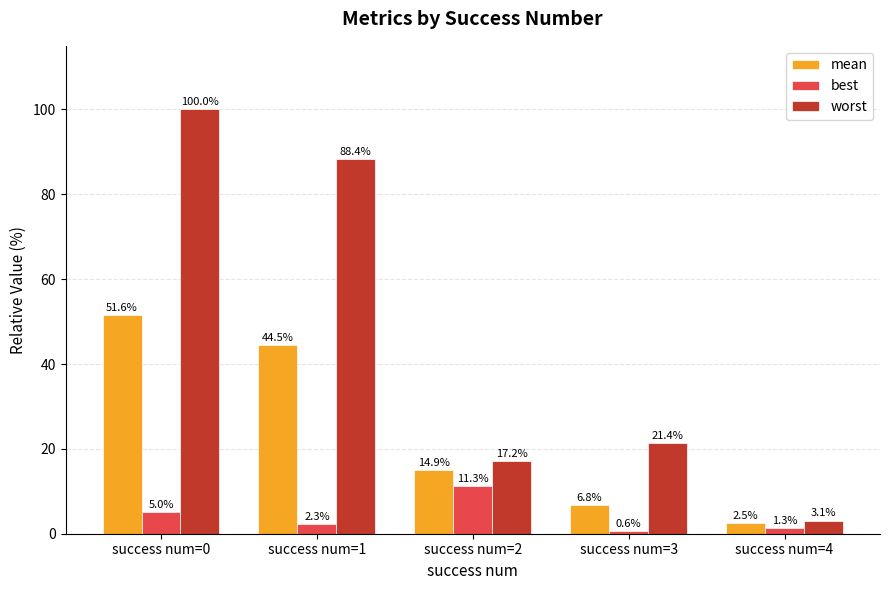

Where is worst nearest to the value 51?

success num=3